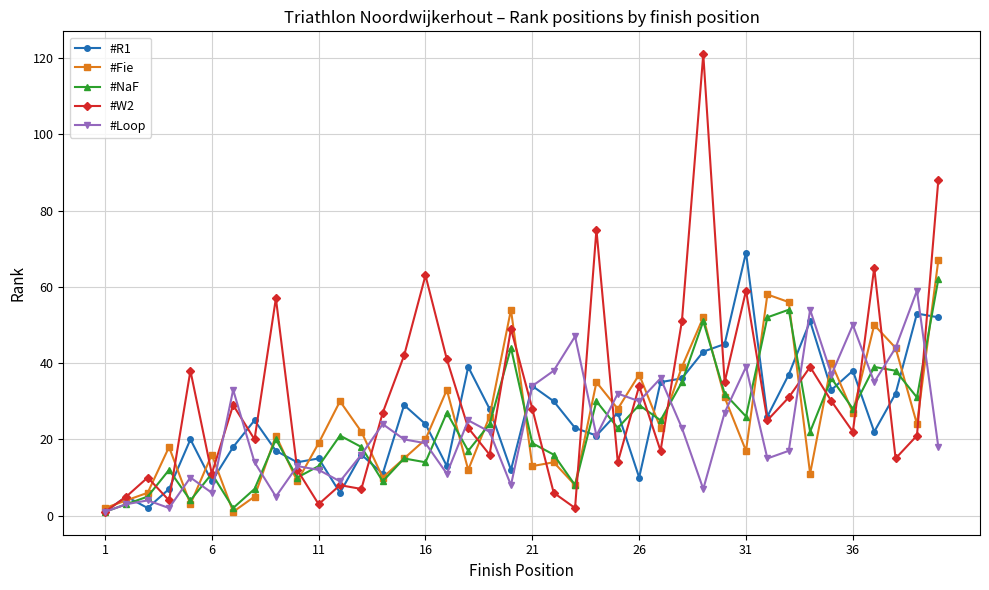

How many data points in #W2 are less than 27?

20